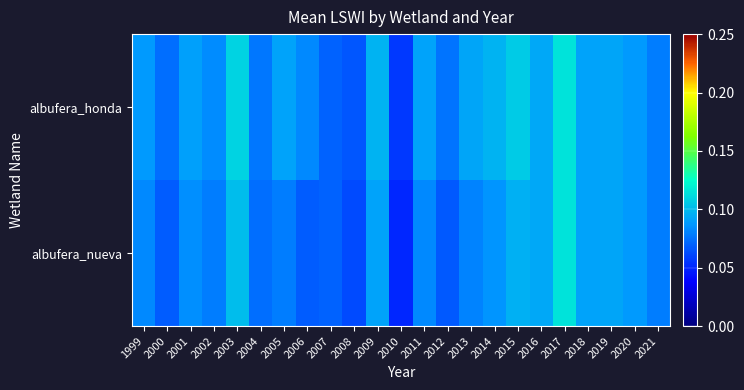

List the series in order of their overall mean, lowest first.

albufera_nueva, albufera_honda